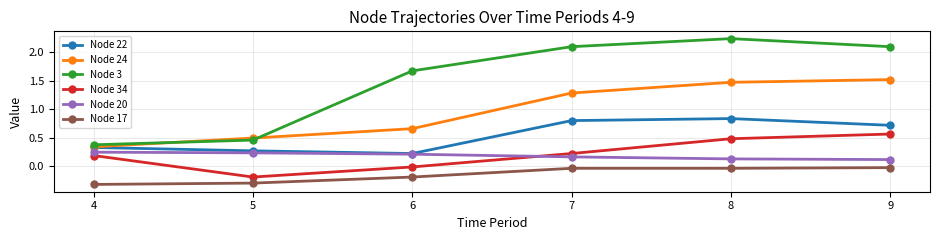

Which category has the highest value in the Node 24 series?

9